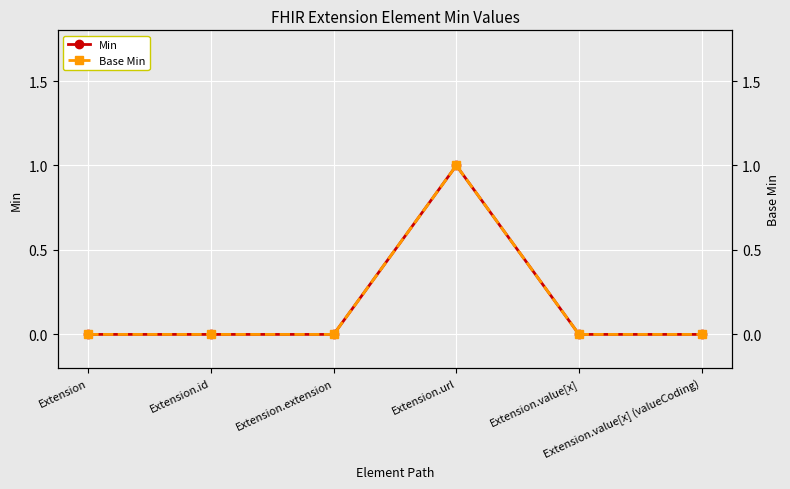

True or false: Base Min and Min cross at least once.

False